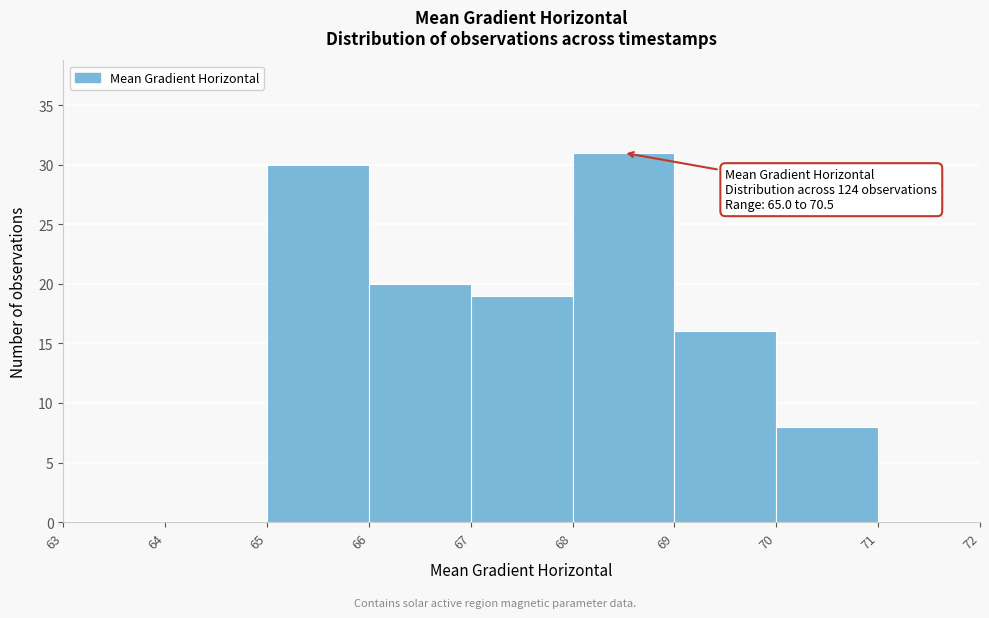

Over which range of the x-axis is the bar tallest?

68 to 69